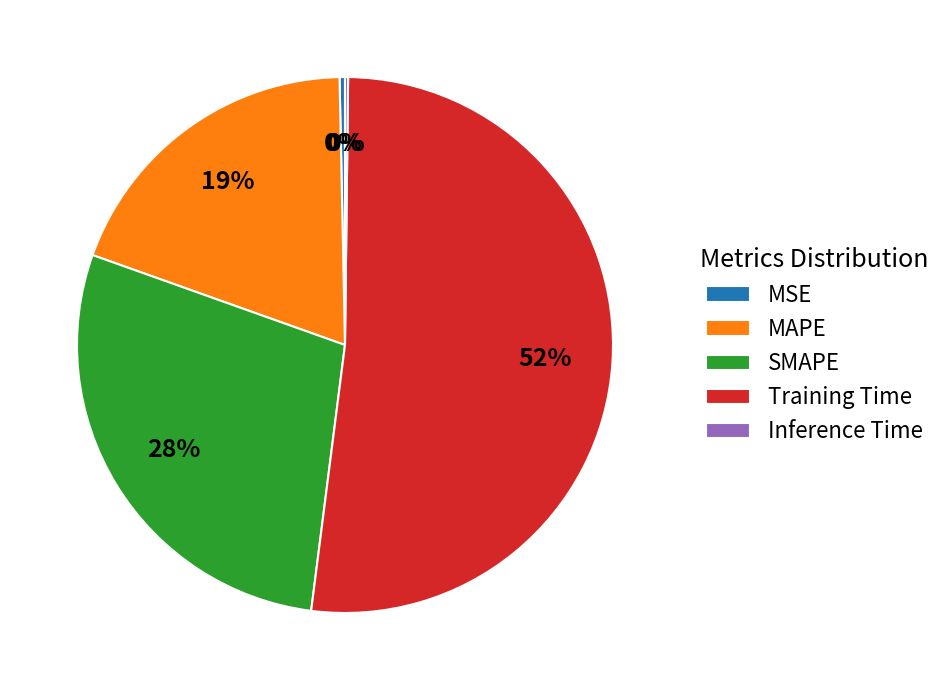

Is it true that MAPE is 19% of the pie?

True